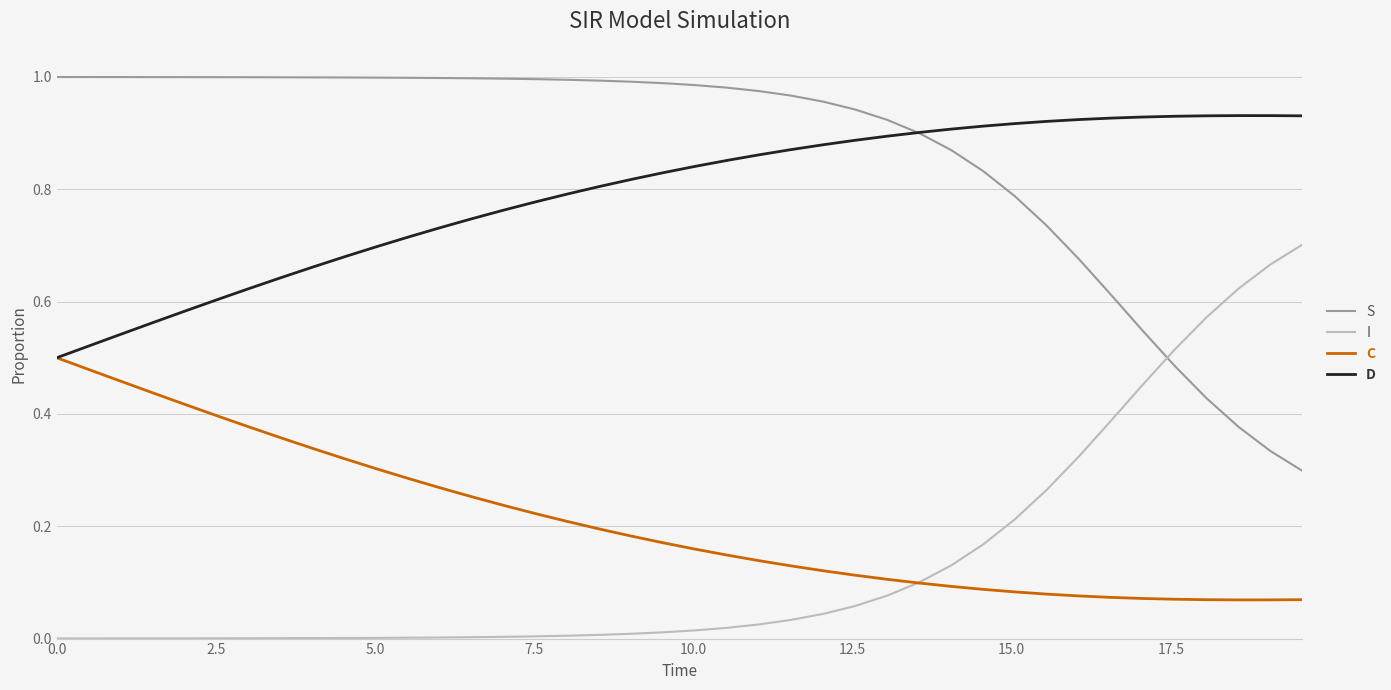

True or false: C and S cross at least once.

False